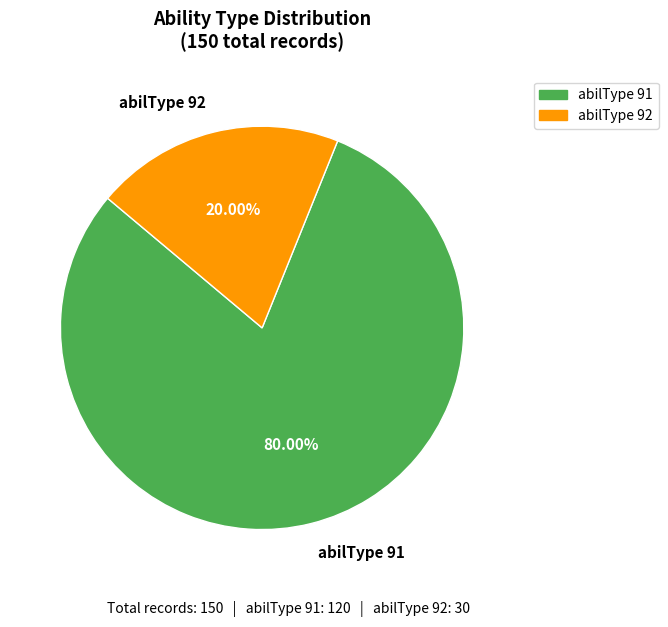

Count the number of slices in the pie.

2